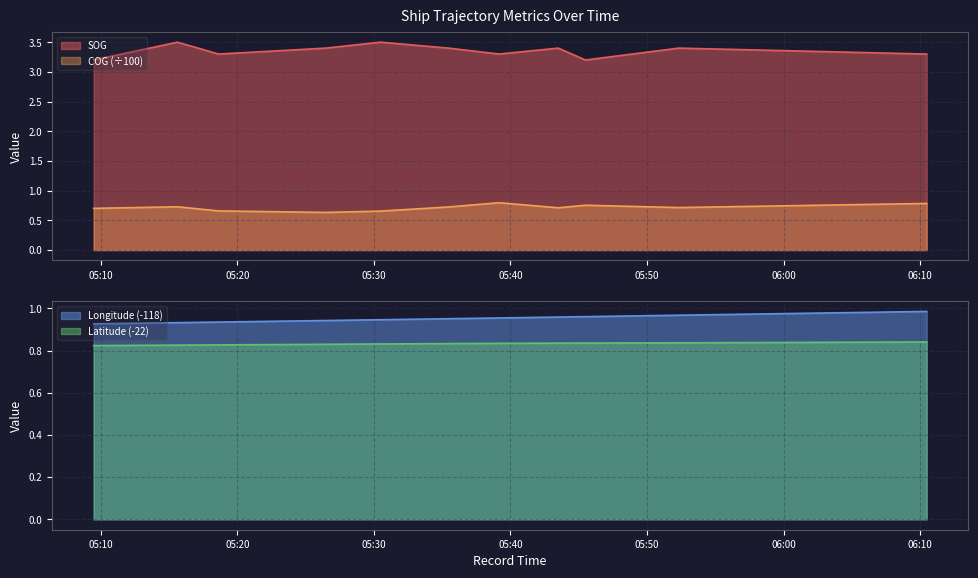

True or false: Latitude and SOG intersect in this chart.

False